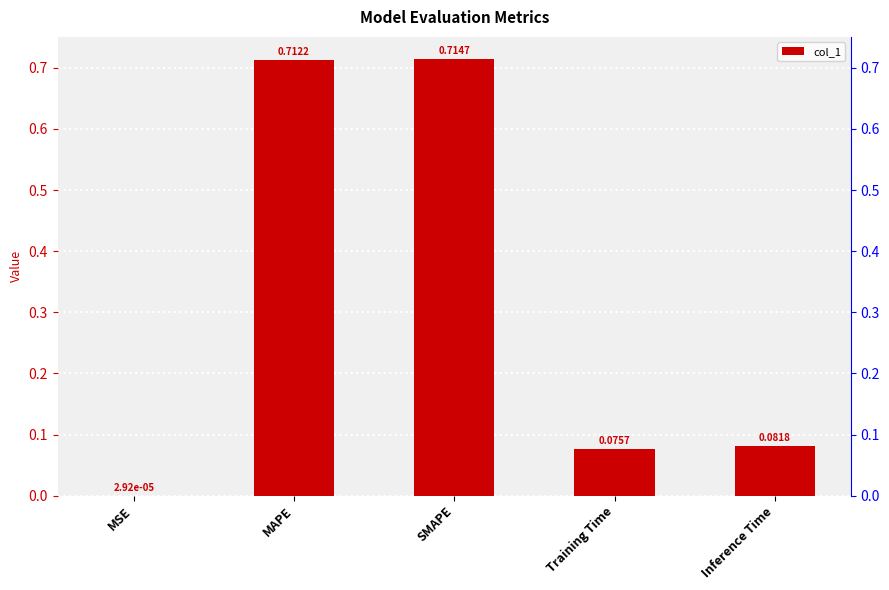

Rank the categories by value from lowest to highest.

MSE, Training Time, Inference Time, MAPE, SMAPE